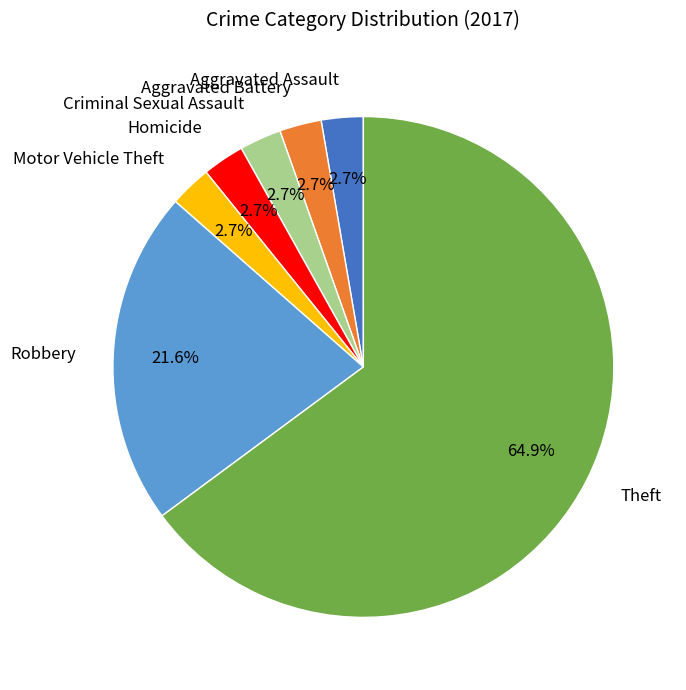

Count the number of slices in the pie.

7